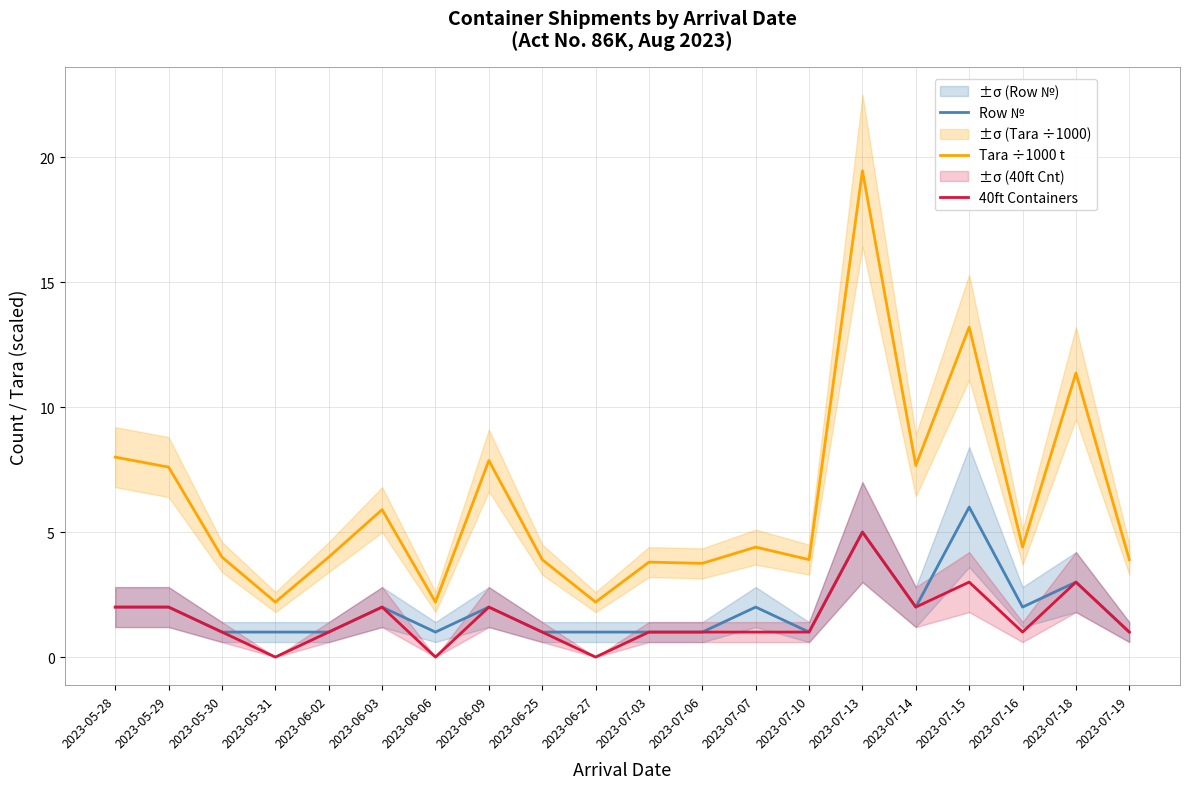

In Row №, how many points are higher than both neighbors (excluding endpoints)?

6